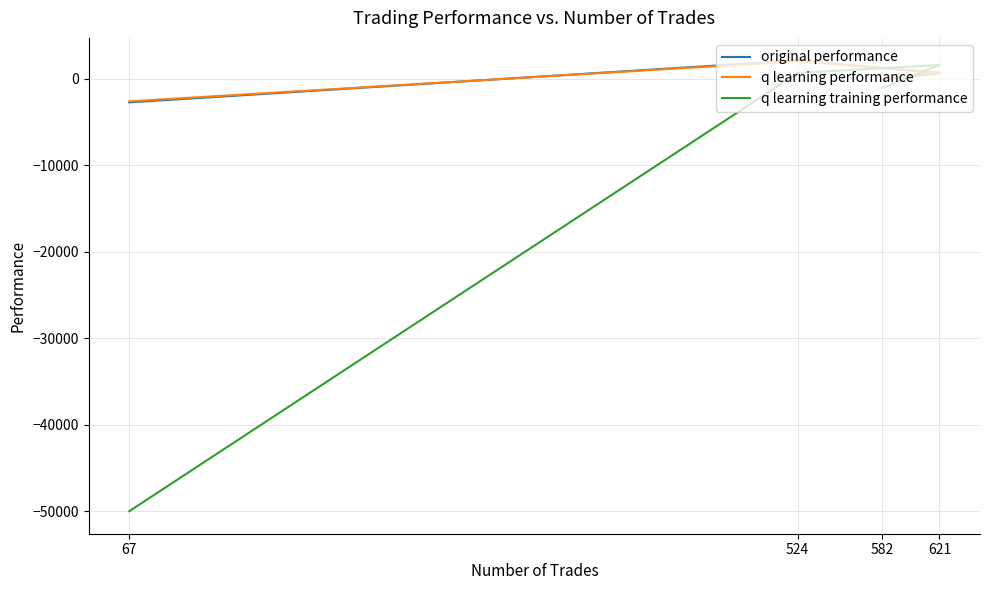

Rank the categories by original performance value from lowest to highest.

67, 582, 621, 524